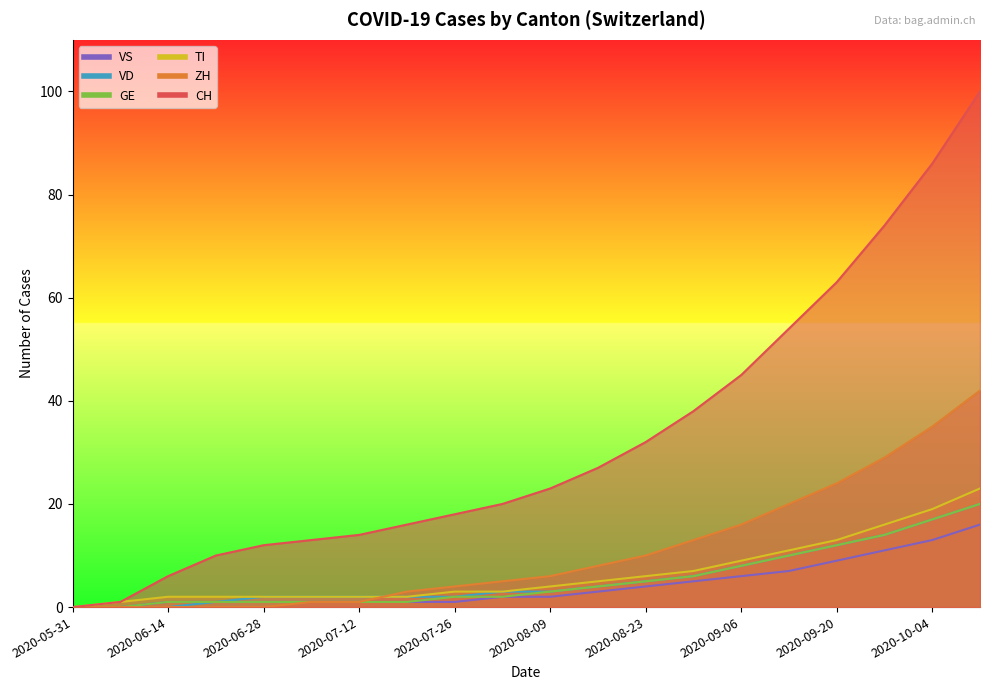

How many values in VD are above zero?

17